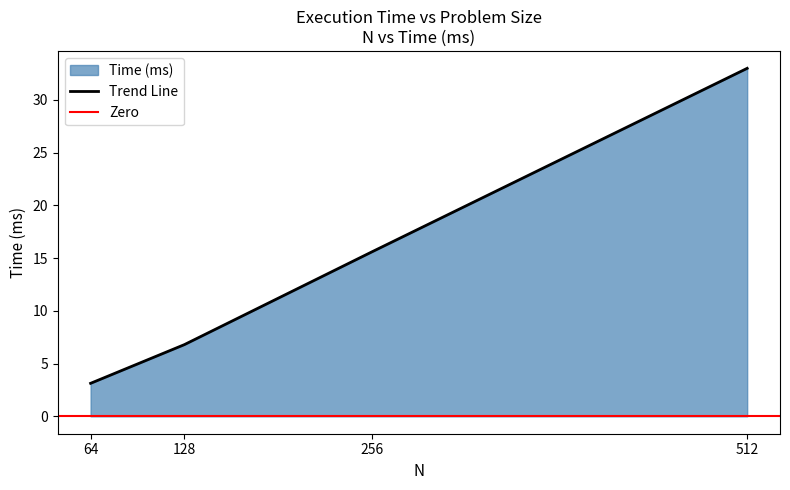

The value at 512 is 33.0. True or false?

True